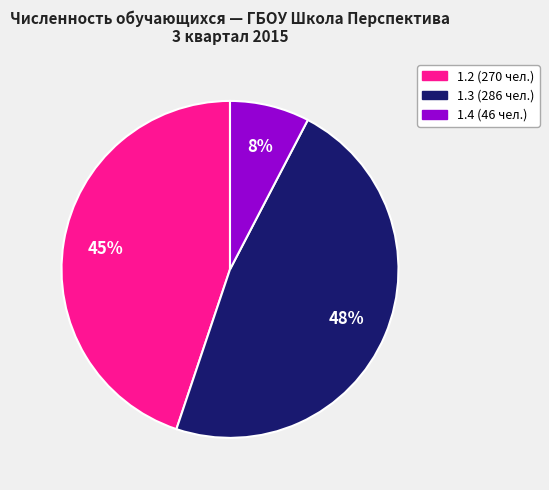

Is there a majority slice in this chart?

No